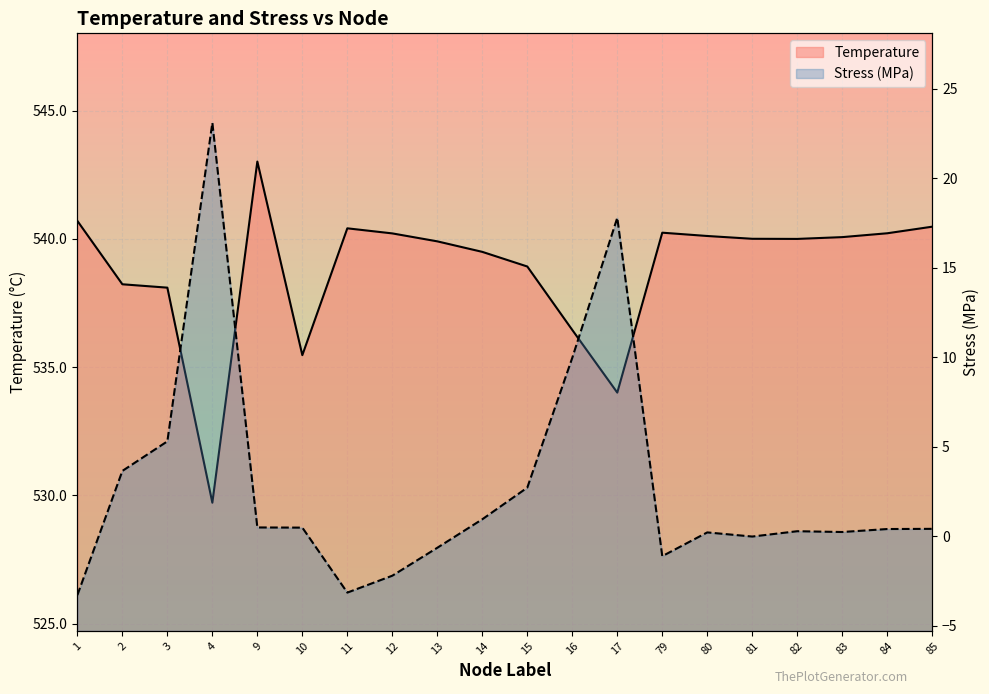

How many lines are shown in the chart?

2